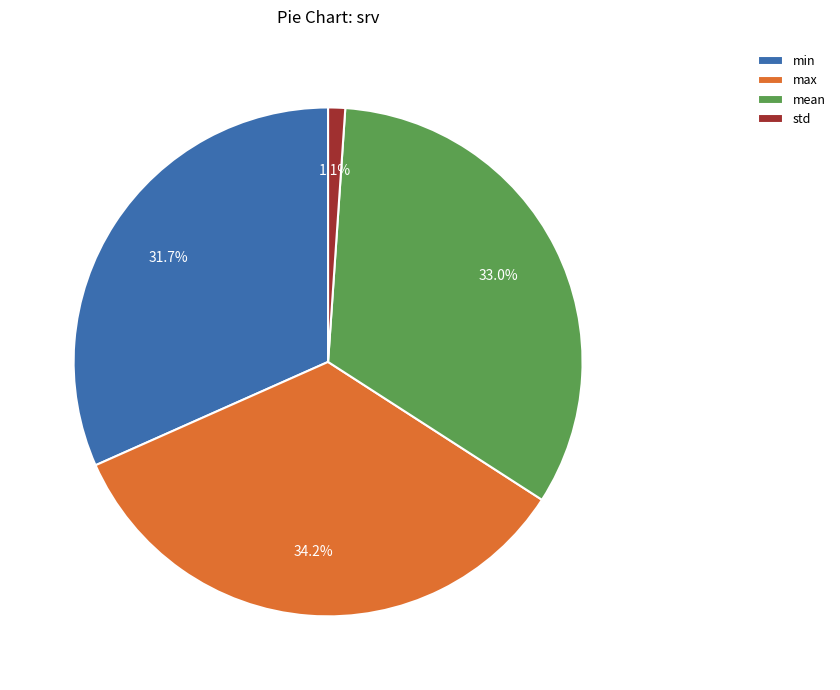

Is there a majority slice in this chart?

No